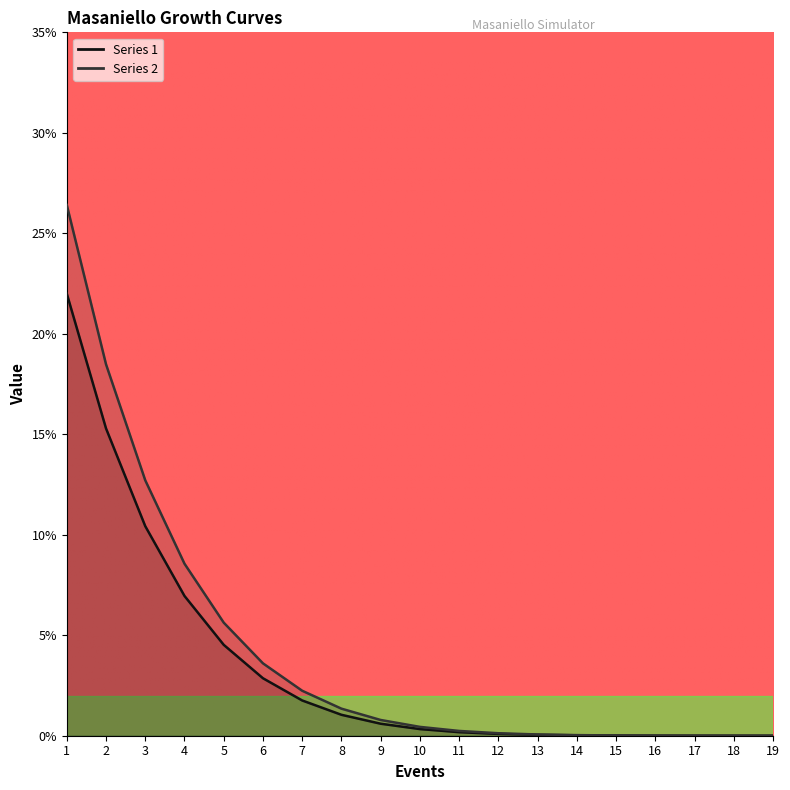

True or false: Series 1 and Series 2 cross at least once.

False